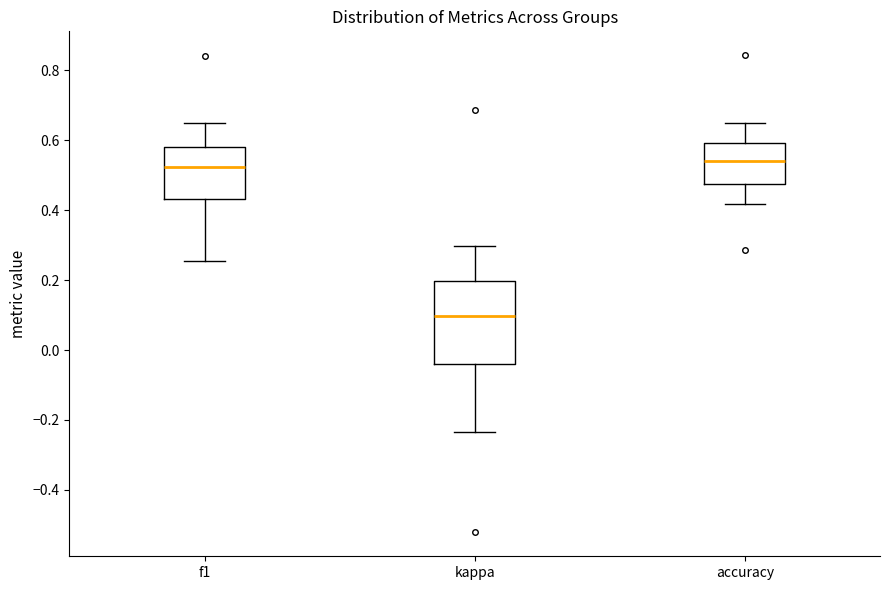

Reading left to right, transcribe this box plot: for each box, give where its median line is, the range the box spans, and where its two whiskers end, as read against the y-axis. The values are not printed on the chart, so give them approximately, as read against the axis.

f1: median 0.52, box 0.44 to 0.58, whiskers 0.26 to 0.64
kappa: median 0.10, box -0.04 to 0.20, whiskers -0.24 to 0.30
accuracy: median 0.54, box 0.48 to 0.60, whiskers 0.42 to 0.64